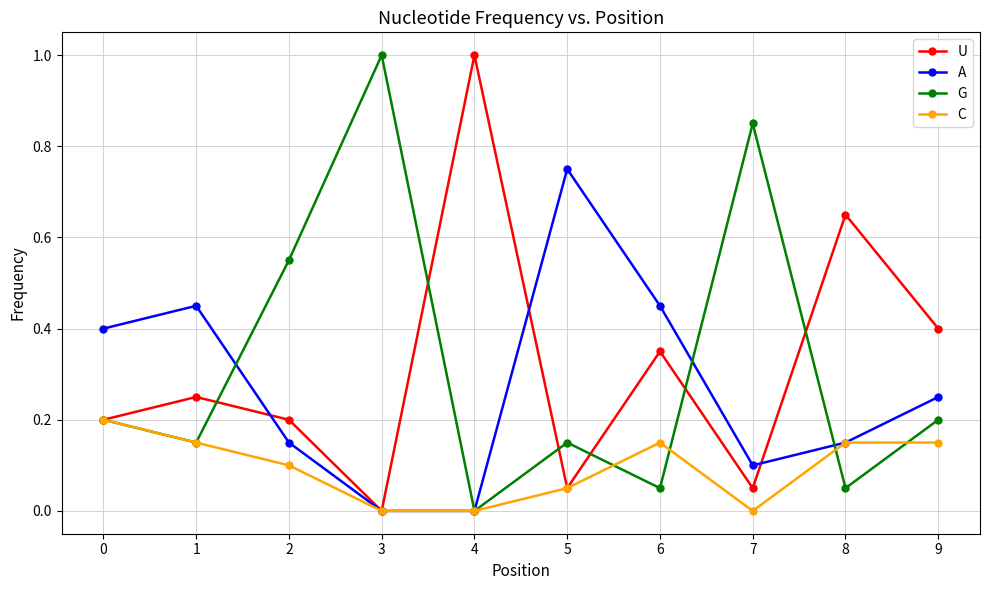

Which series changed the most between 8 and 9?

U